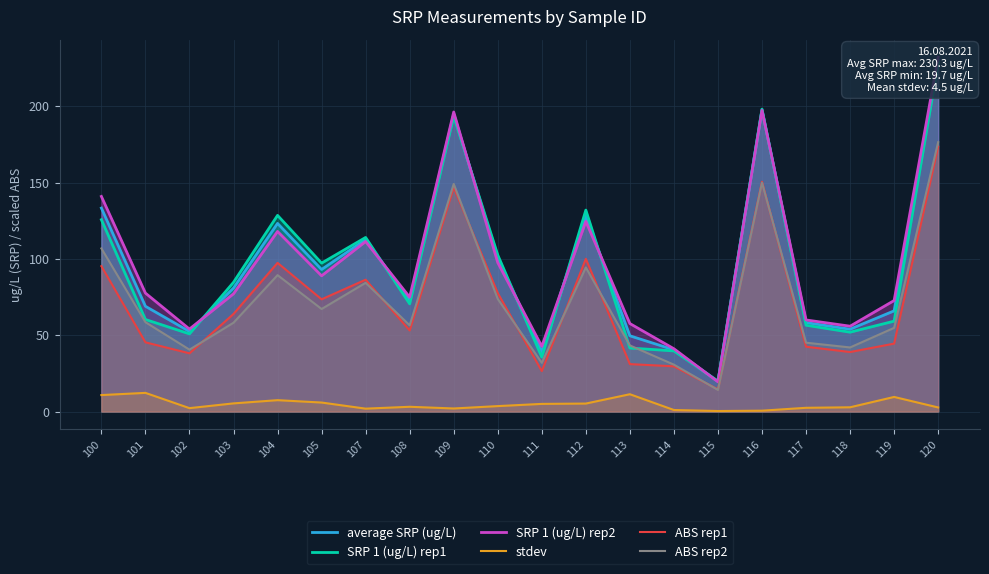

Where is the first local maximum for stdev?

101